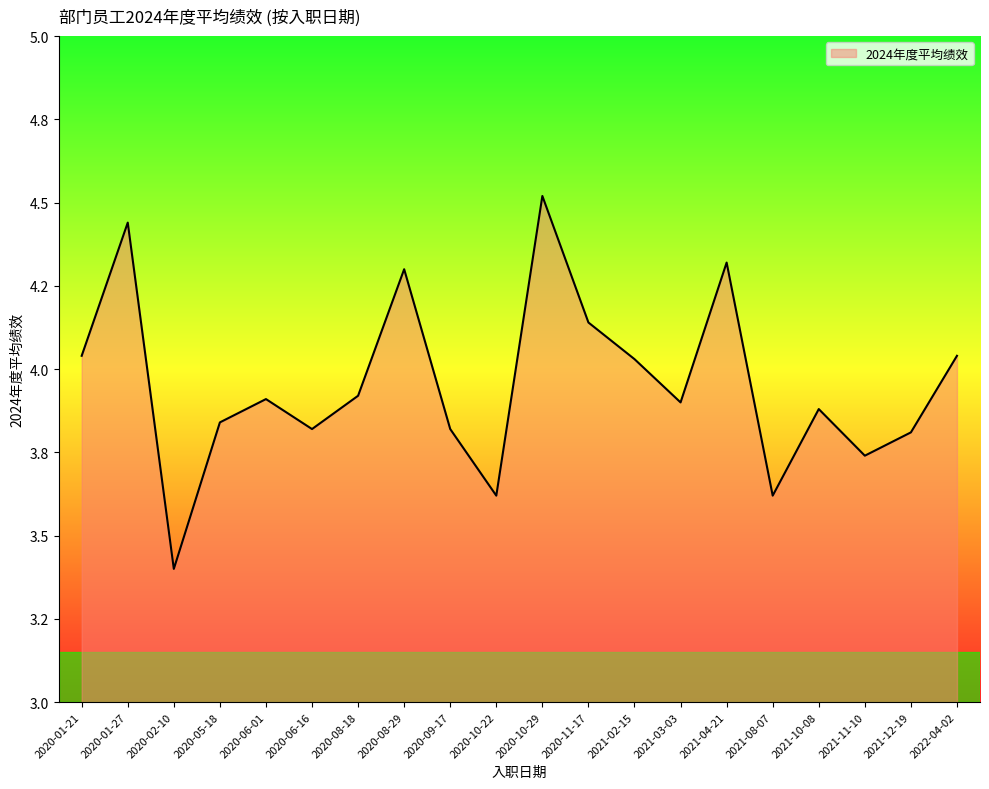

What is the change in value from 2020-01-27 to 2020-09-17?

-0.6